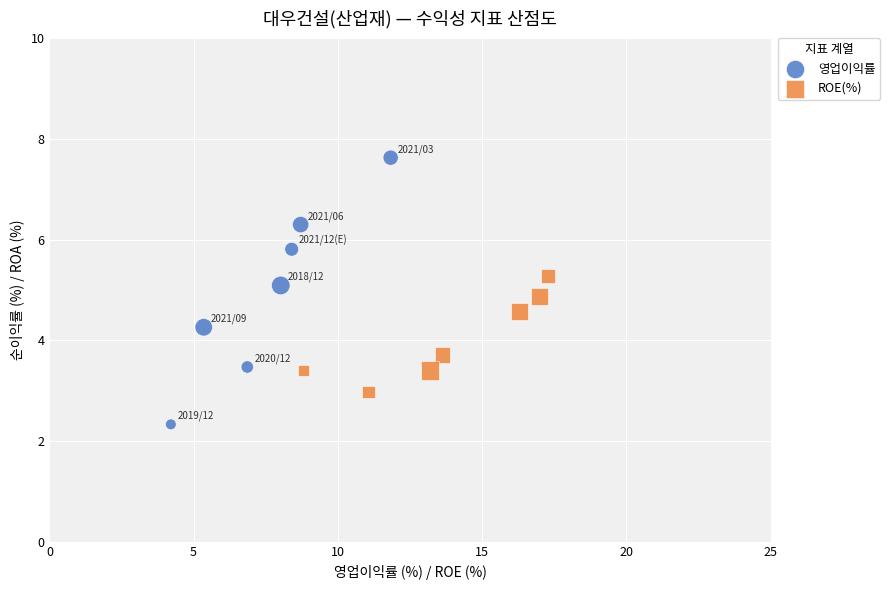

Which series reaches the minimum Y coordinate?

영업이익률